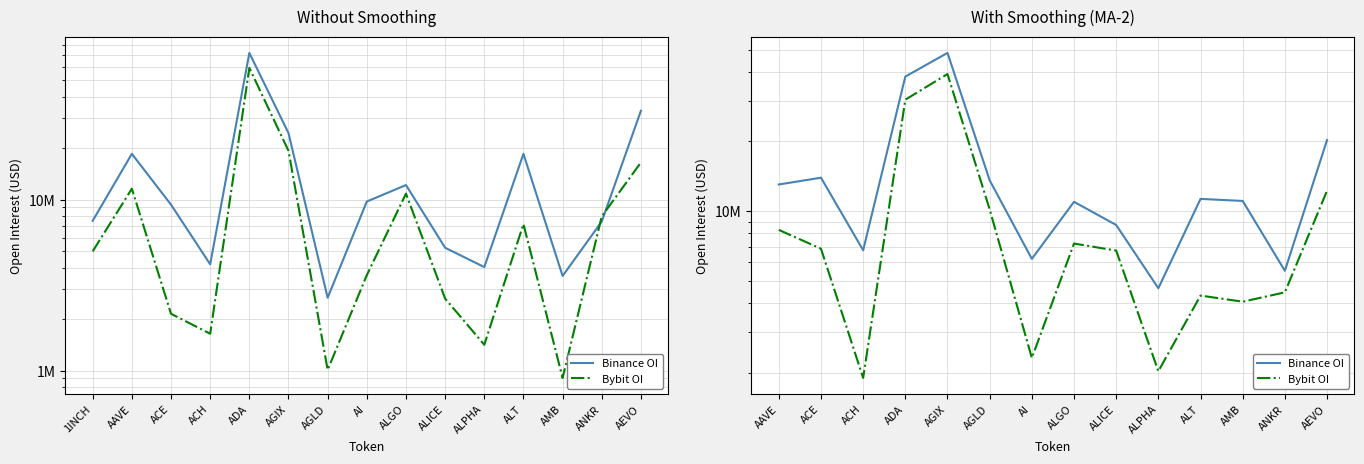

How many lines are shown in the chart?

2